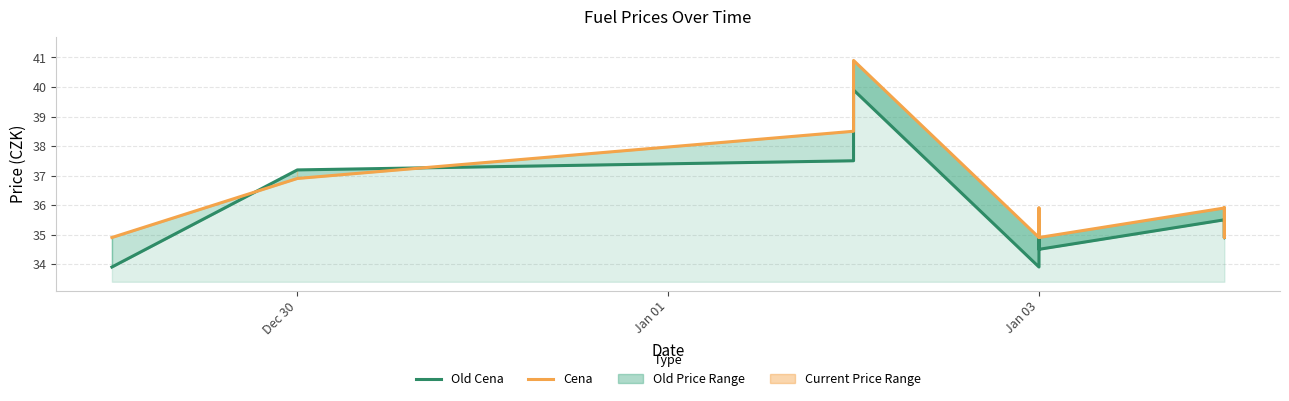

At how many categories does at least one series exceed 37?

4